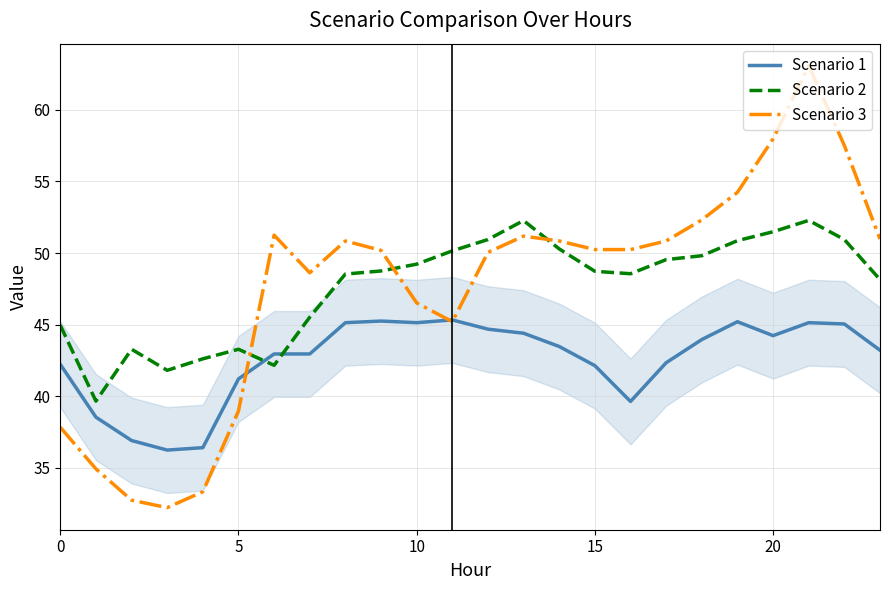

True or false: Scenario 2 and Scenario 3 intersect in this chart.

True